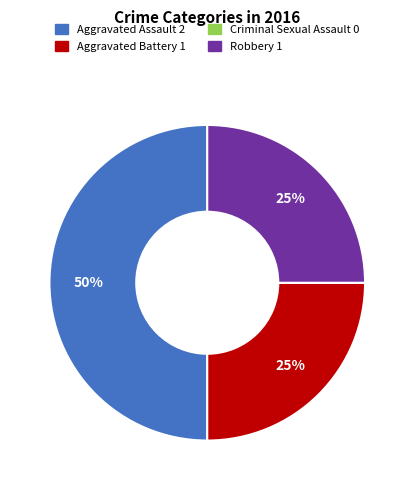

Approximately how many times larger is the value at Aggravated Battery compared to Aggravated Assault?

0.5